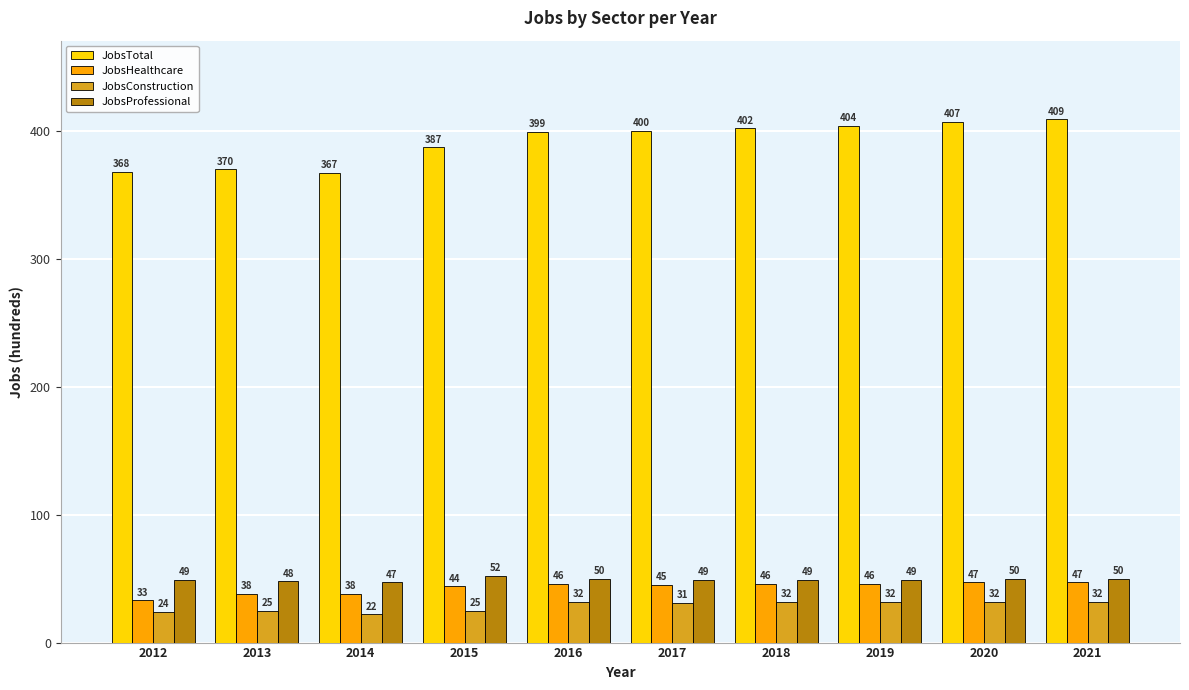

Which series has the largest total across all categories?

JobsTotal